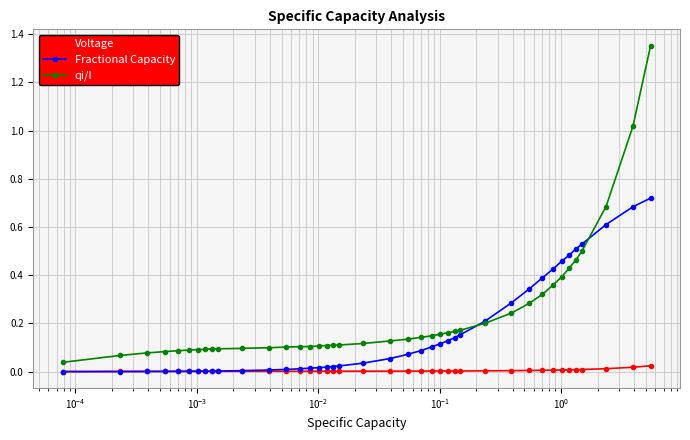

Which series has the largest range (max minus min)?

qi/I